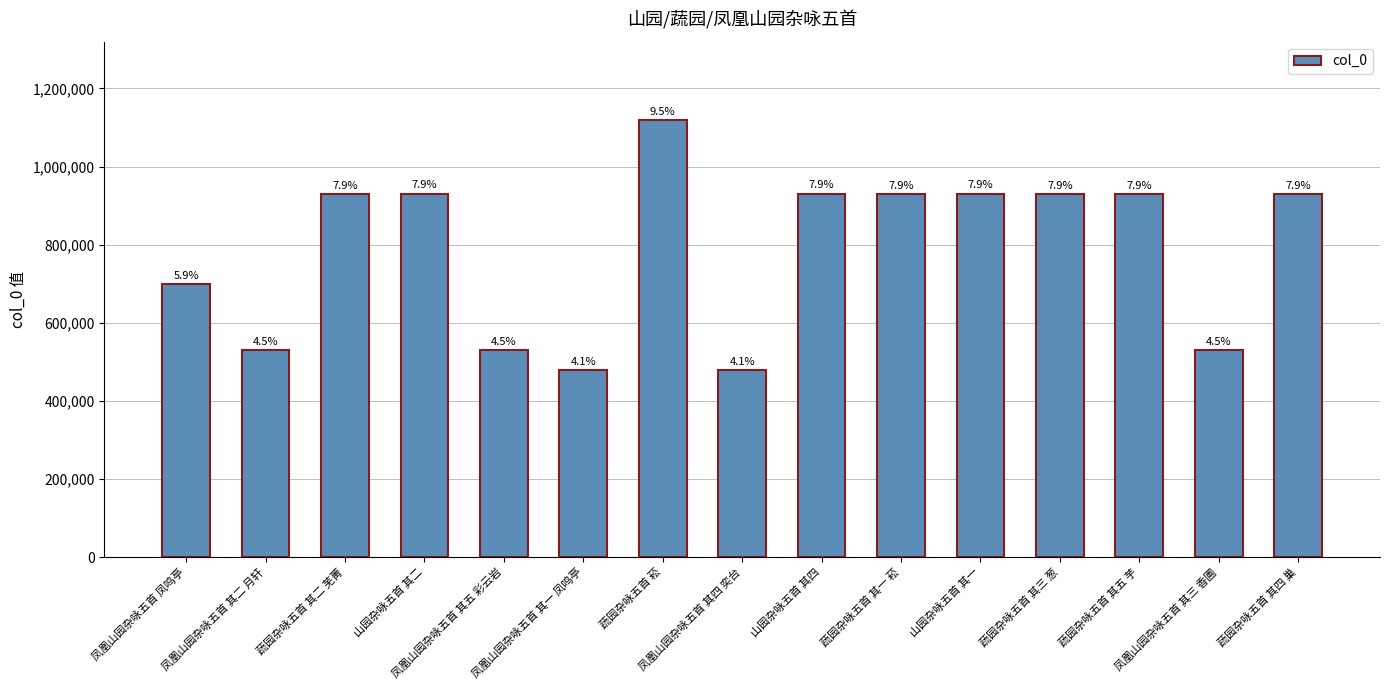

What is the approximate value at 蔬园杂咏五首 菘?

1118269